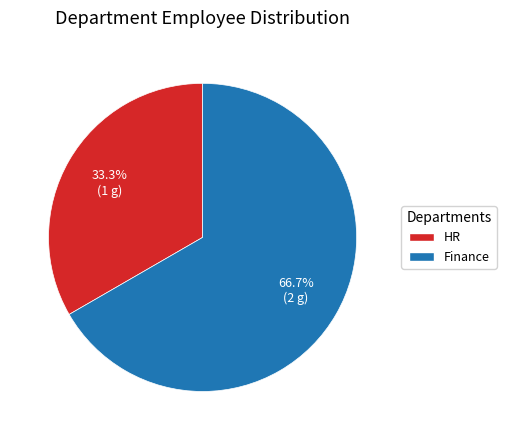

Which category has the smallest portion of the pie?

HR